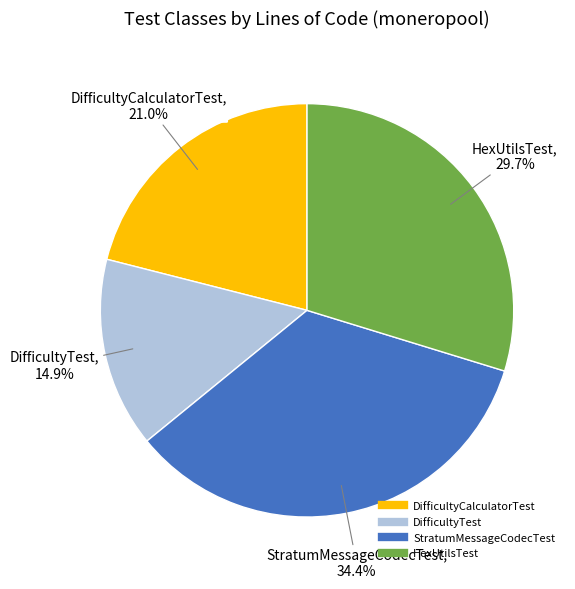

Count the number of slices in the pie.

4